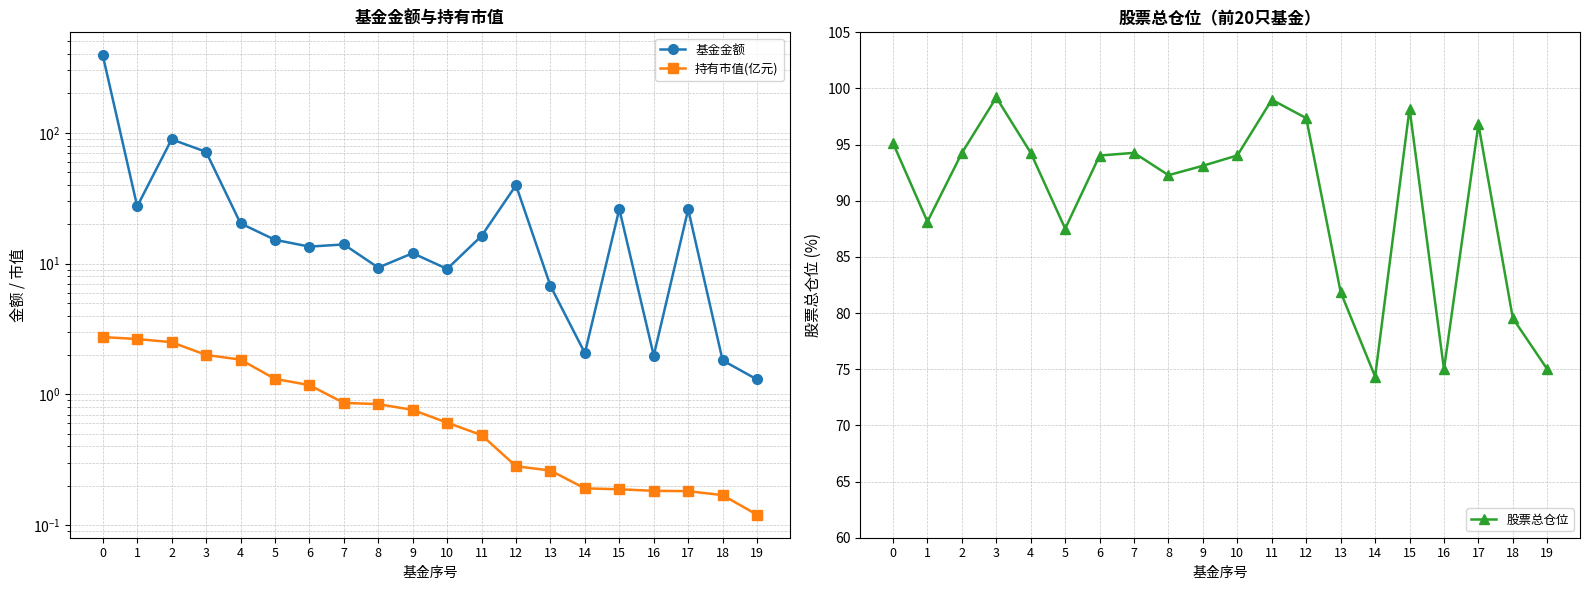

Where is 股票总仓位 nearest to the value 86?

5